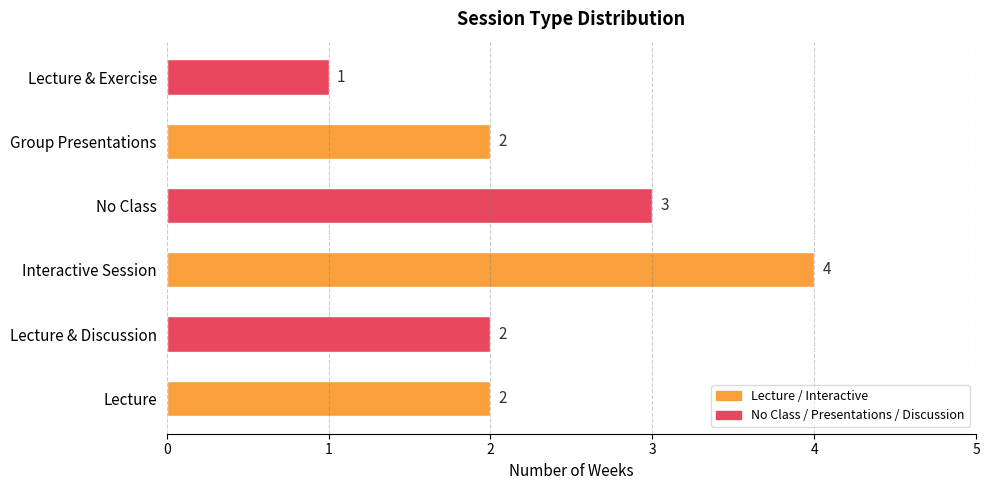

Which category has the highest value across all series?

Interactive Session